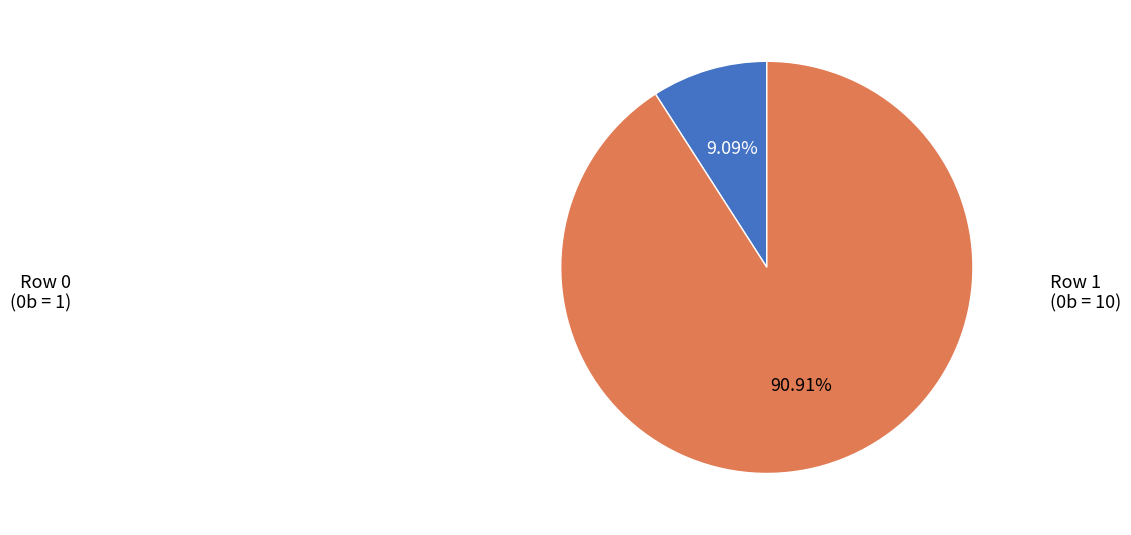

Is there any slice that represents more than half of the pie?

Yes